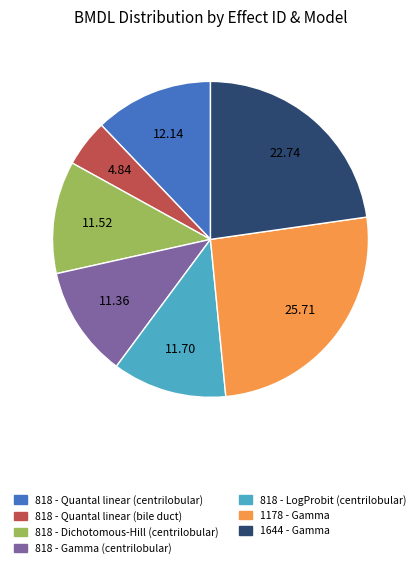

Which category has the biggest portion of the pie?

1178 - Gamma